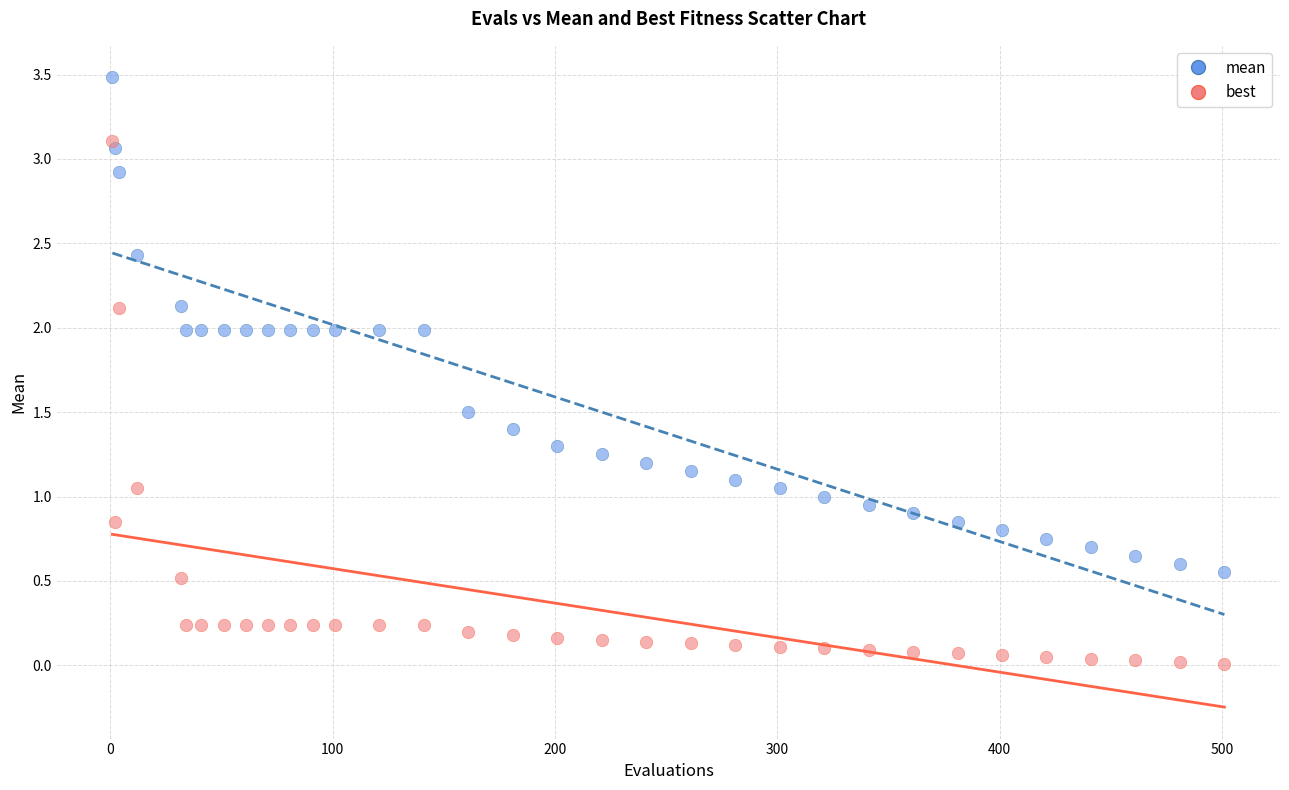

Across all data points, what is the range of Y values (max minus min)?

3.5